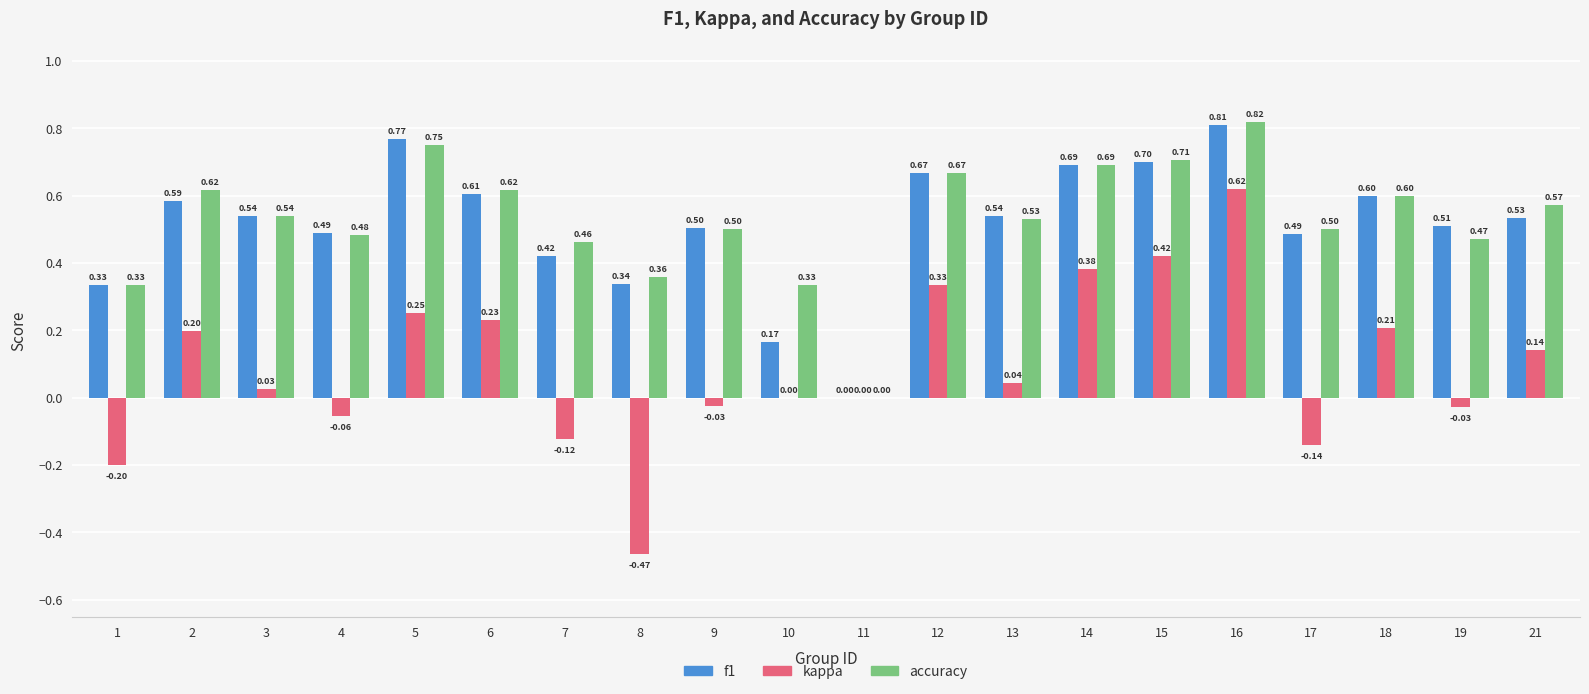

What are all the series names shown in the legend?

f1, kappa, accuracy